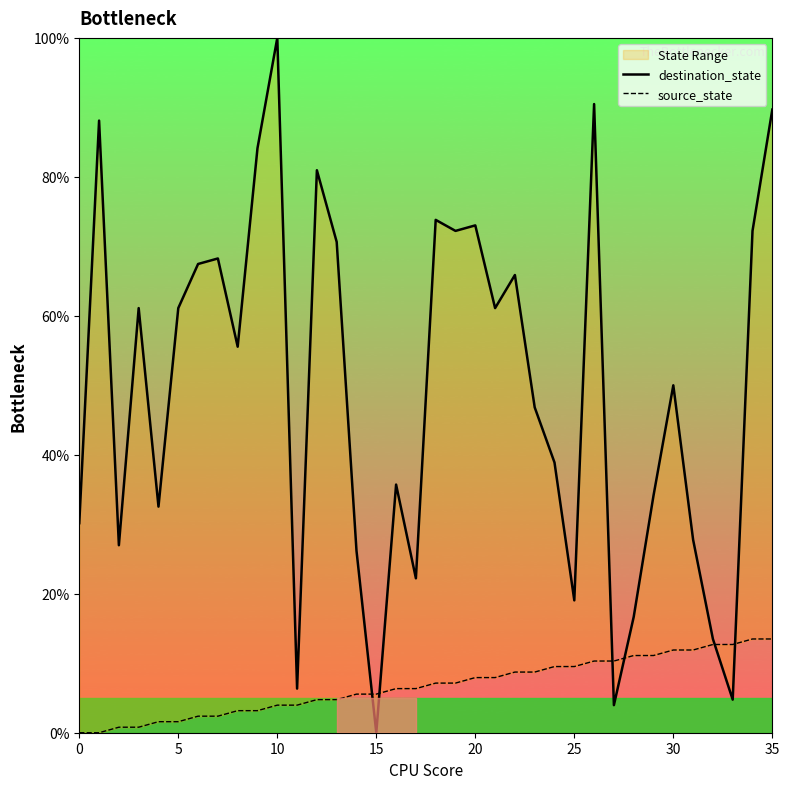

At which category is the sum across all series the highest?

10